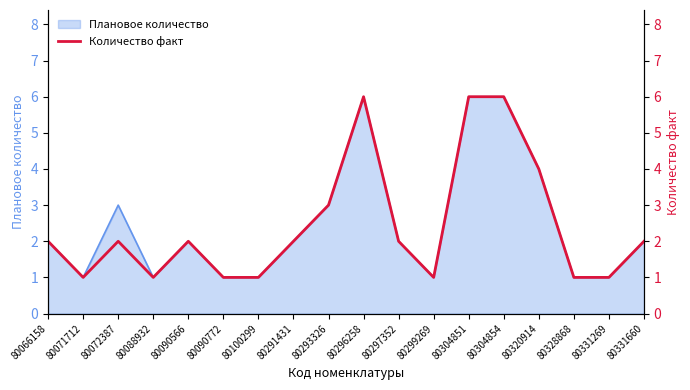

What is the maximum value shown in the chart?

6